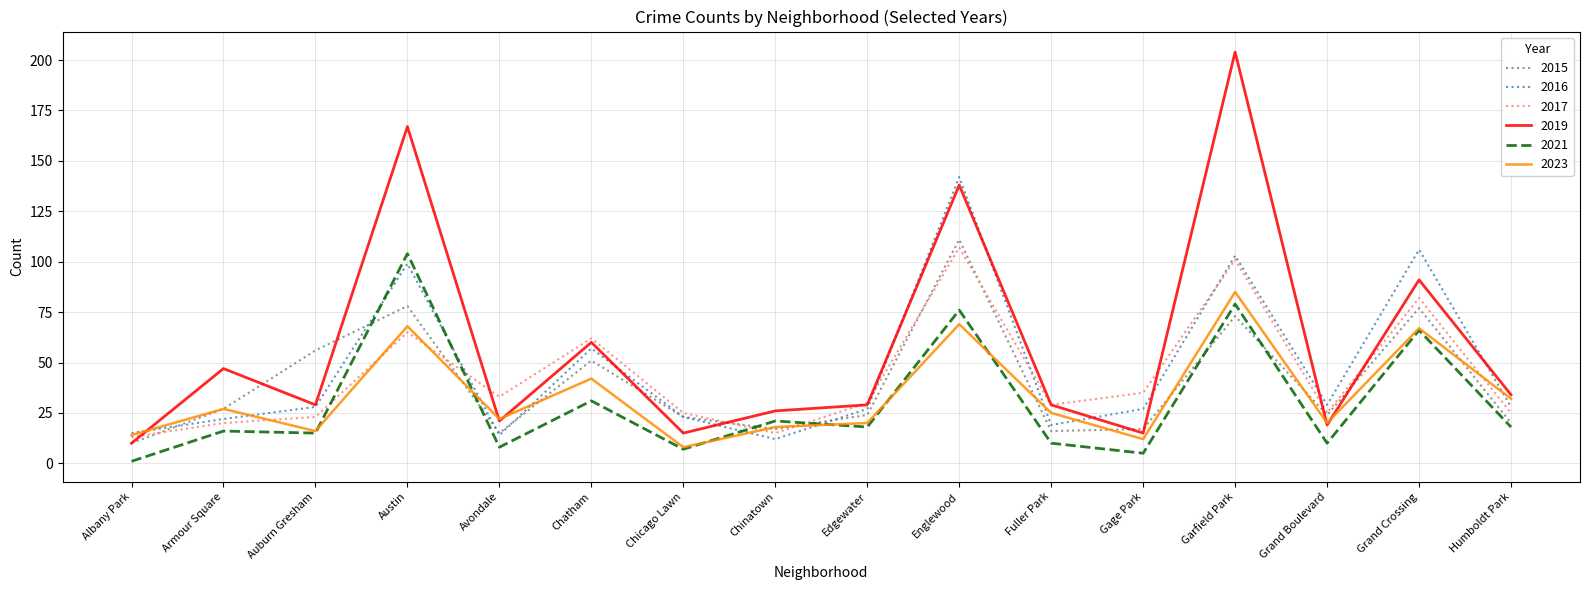

What is the total value across all series at Armour Square?

159